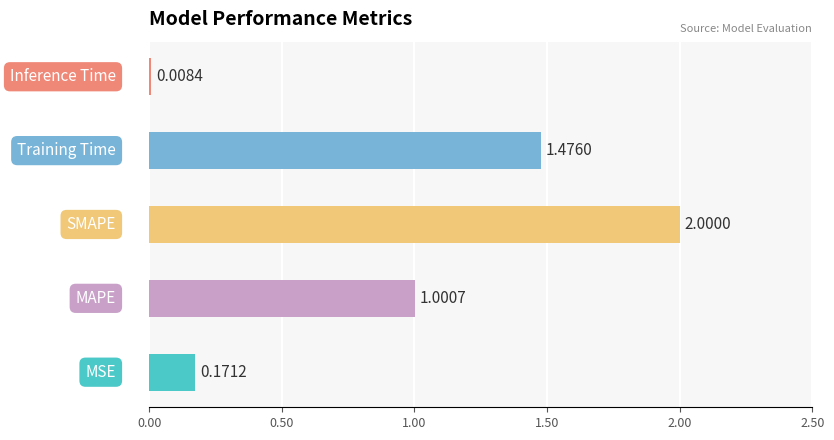

The chart shows a value of 0.3 at MSE. True or false?

False